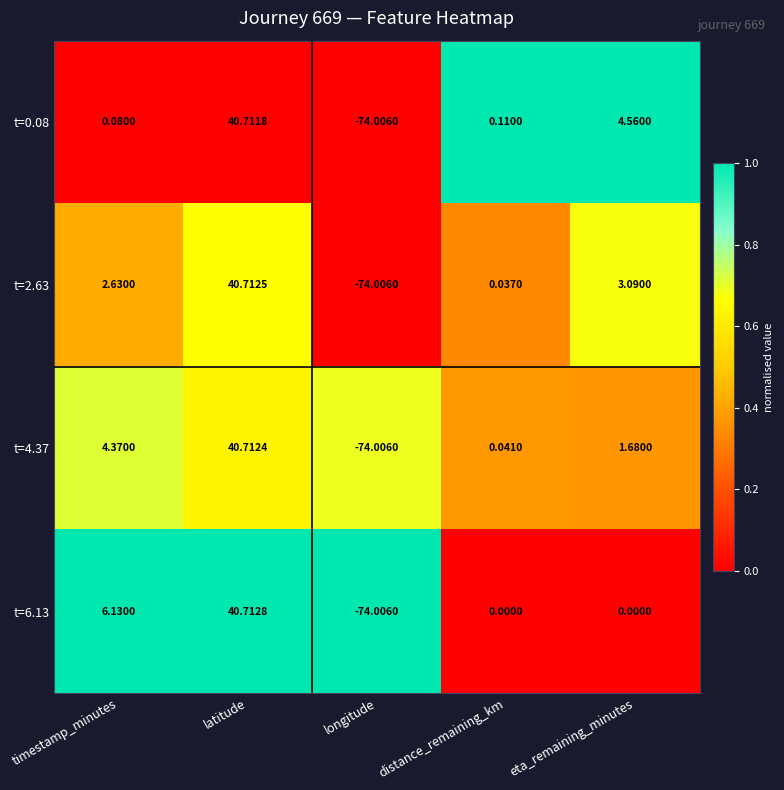

List the labels in order of t=0.08 value, smallest first.

longitude, timestamp_minutes, distance_remaining_km, eta_remaining_minutes, latitude